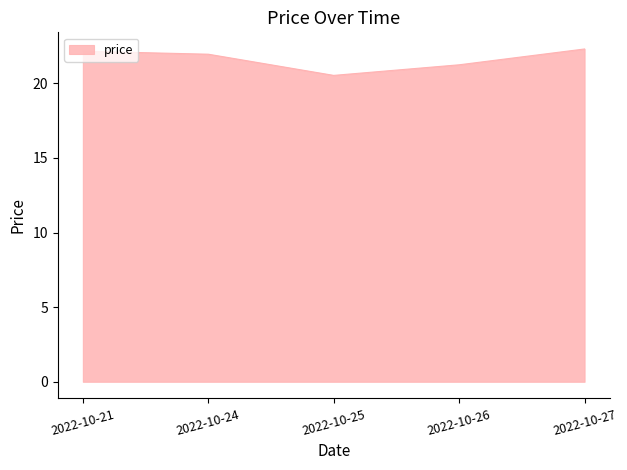

How many values exceed 21?

4